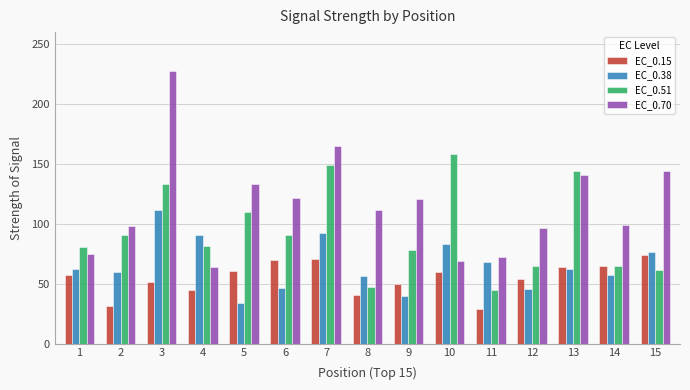

How many values in the EC_0.70 series are below 111?

7